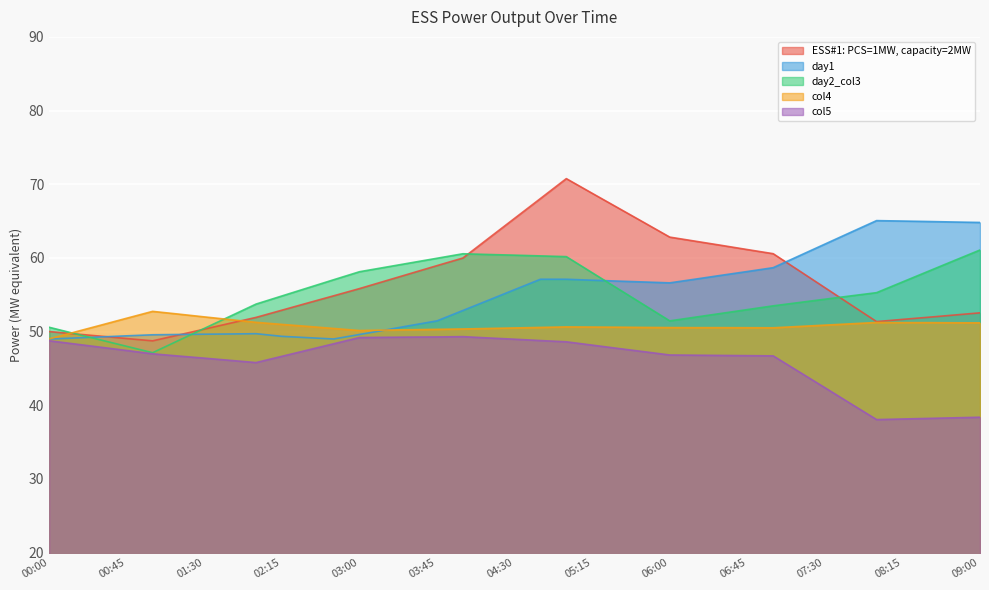

At how many categories does at least one series exceed 51?

34